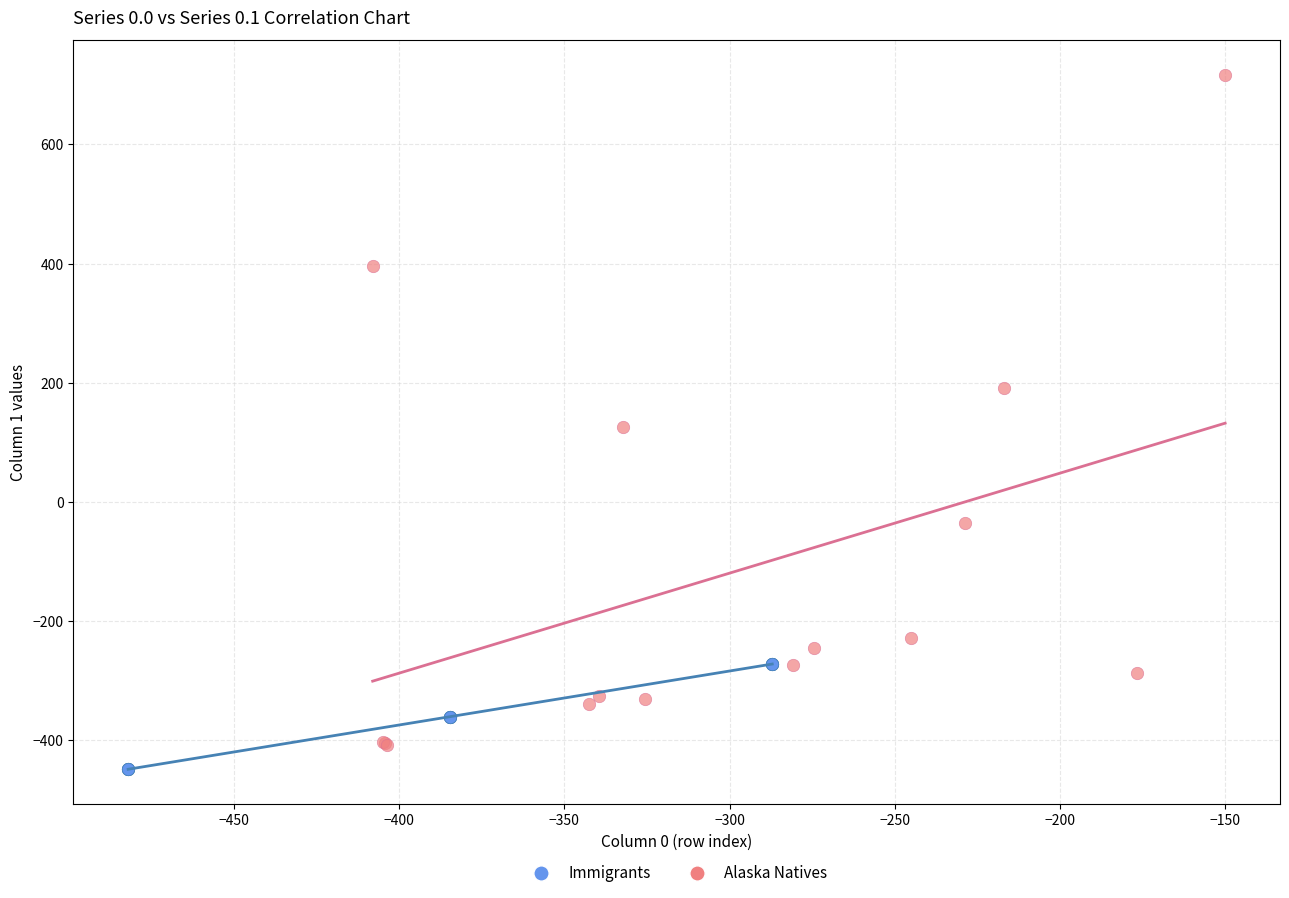

Which series reaches the maximum Y coordinate?

Alaska Natives